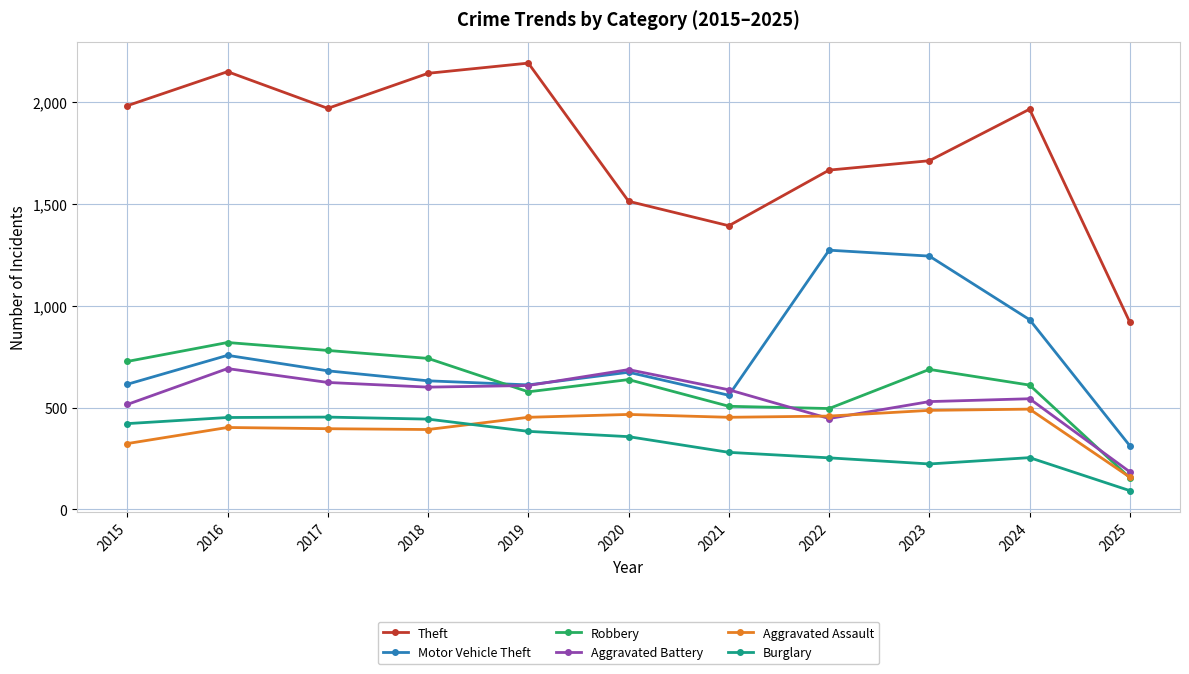

What value does the Robbery series have at 2024, to the nearest 100?

600